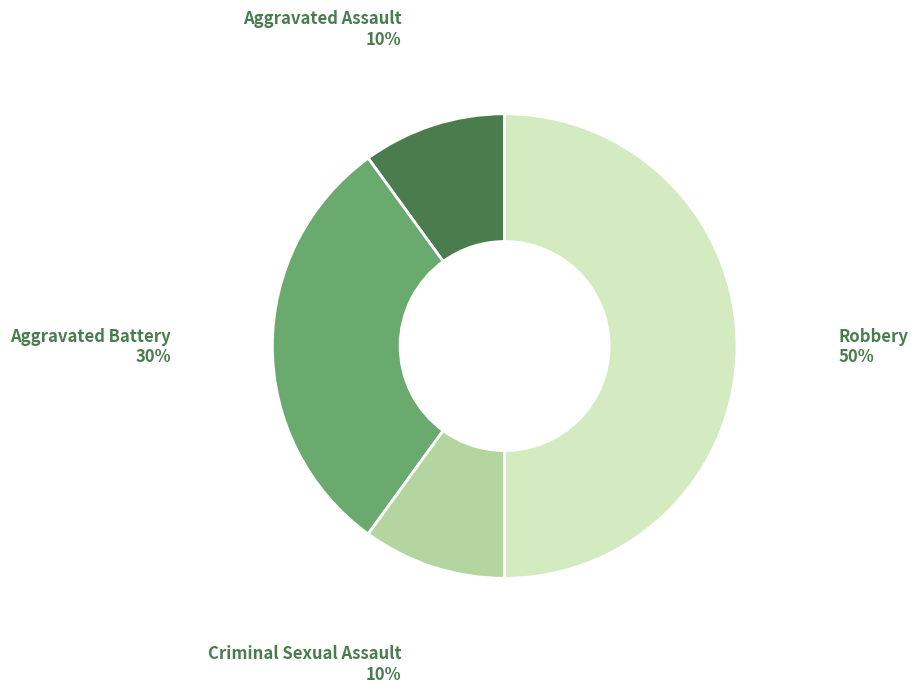

To the nearest percent, what is the difference between the largest and smallest slice percentages?

40%